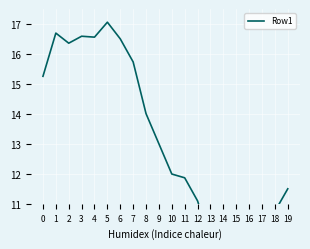

What is the difference between the maximum and minimum values?

7.6